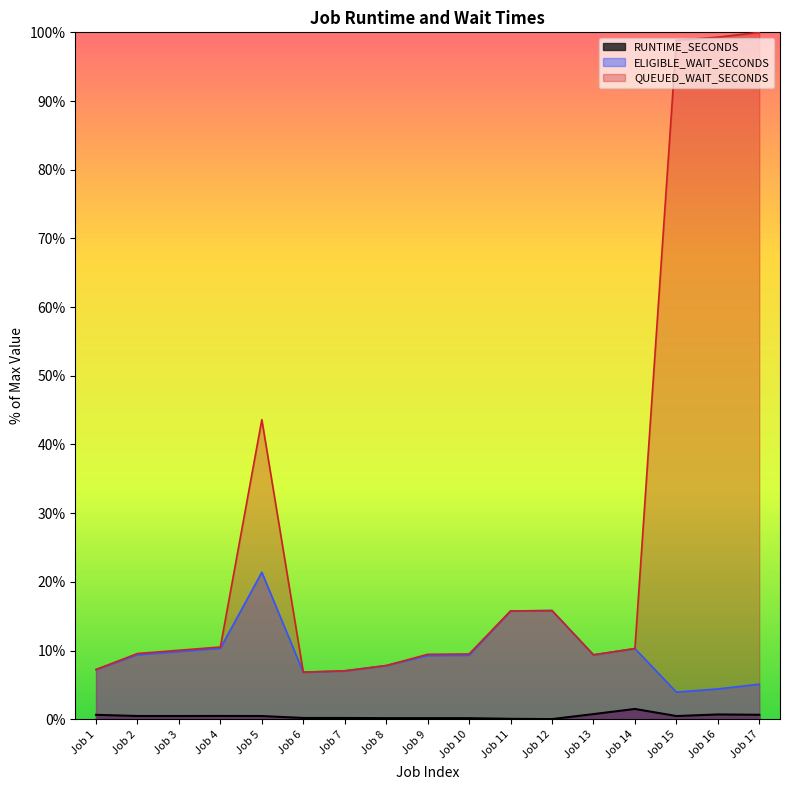

What is the difference between the maximum and minimum values in the QUEUED_WAIT_SECONDS series?

93.1